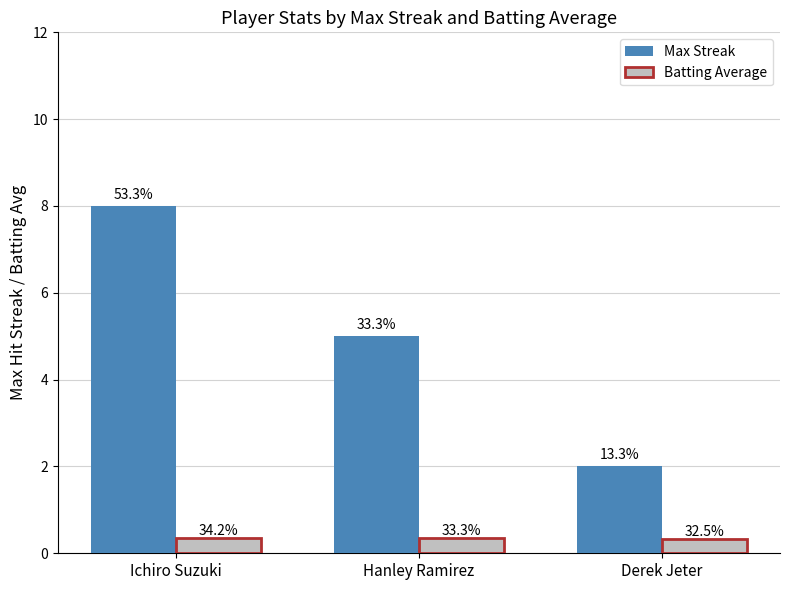

Are the bars grouped side by side (vs. stacked)?

Yes